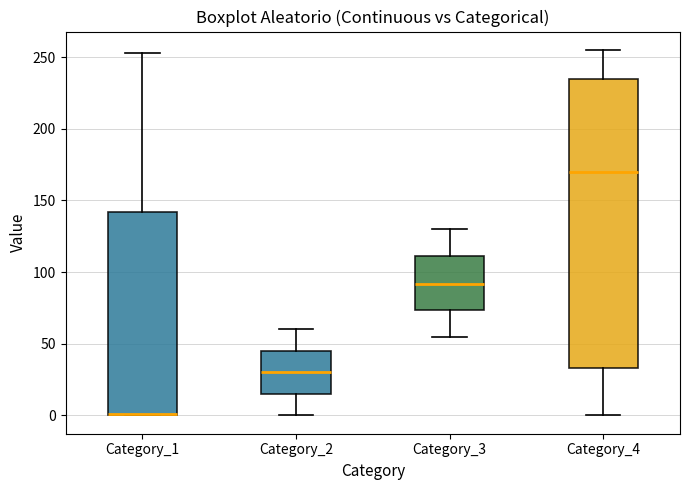

Reading left to right, transcribe this box plot: for each box, give where its median line is, the range the box spans, and where its two whiskers end, as read against the y-axis. The values are not printed on the chart, so give them approximately, as read against the axis.

Category_1: median 0 (drawn on the box's lower edge), box 0 to 140, whiskers 0 to 255
Category_2: median 30, box 15 to 45, whiskers 0 to 60
Category_3: median 90, box 75 to 110, whiskers 55 to 130
Category_4: median 170, box 35 to 235, whiskers 0 to 255